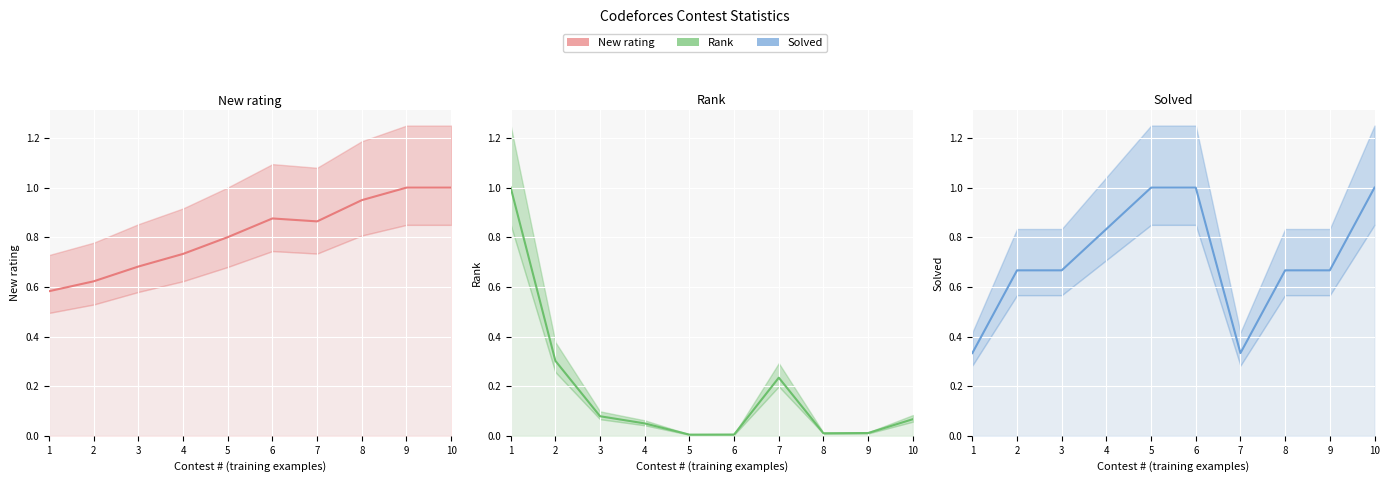

True or false: Rank and New rating intersect in this chart.

True